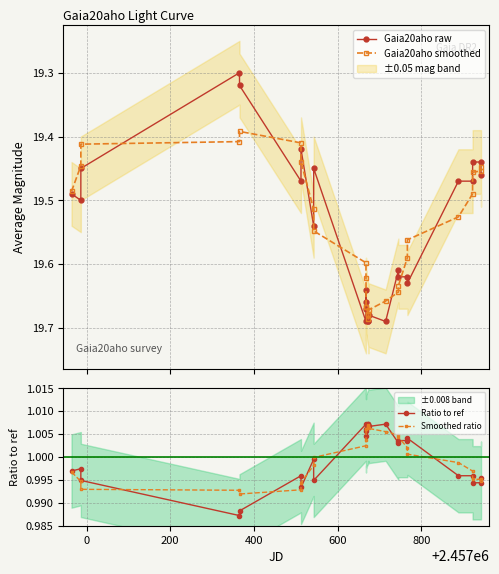

In Smoothed ratio, how many points are higher than both neighbors (excluding endpoints)?

1